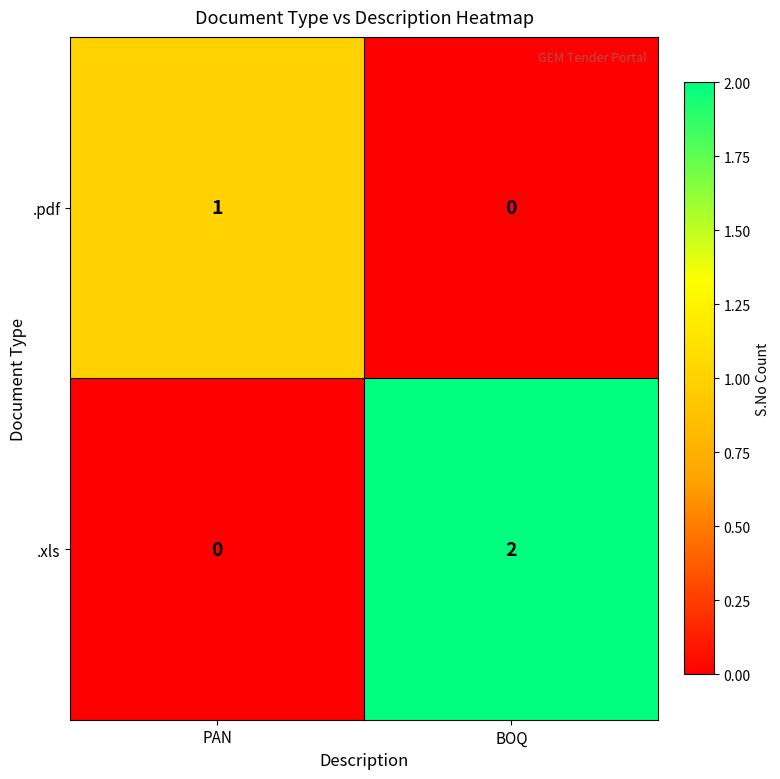

Reading left to right, what are all the values shown in this chart?

.pdf: 1	0
.xls: 0	2